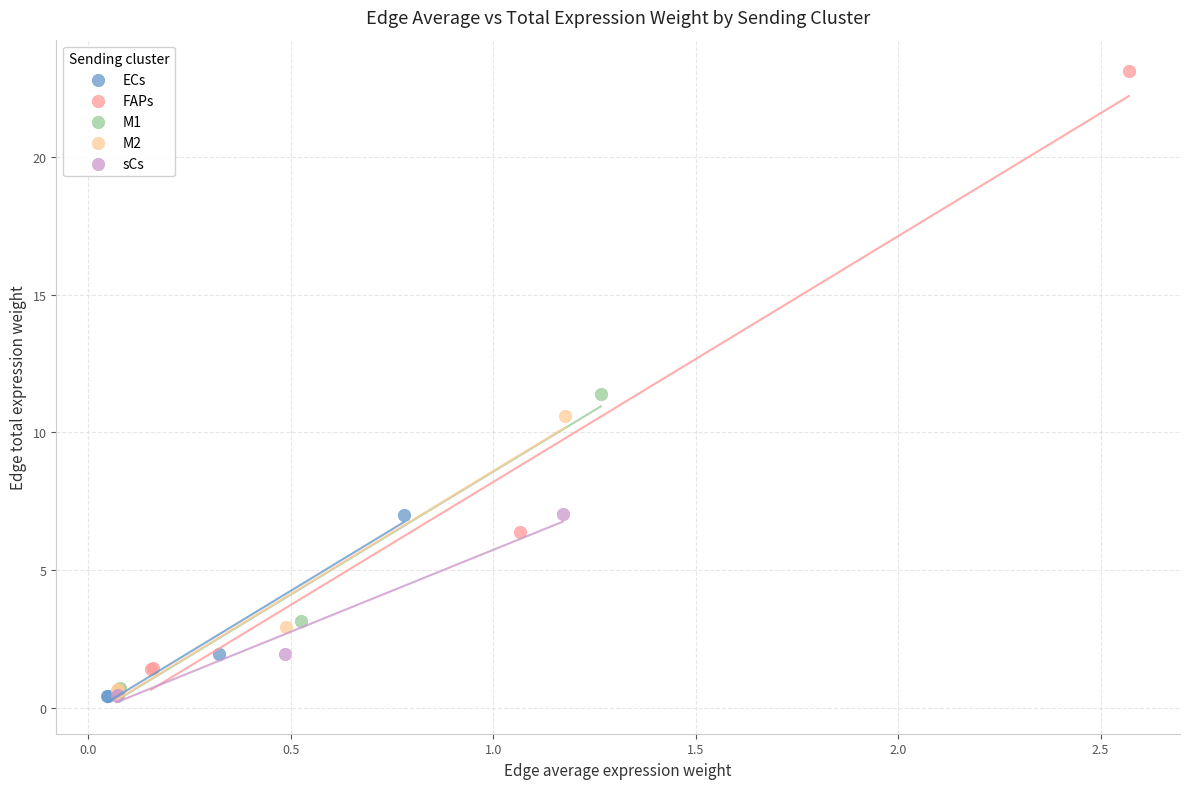

Which series contains the highest Y value?

FAPs